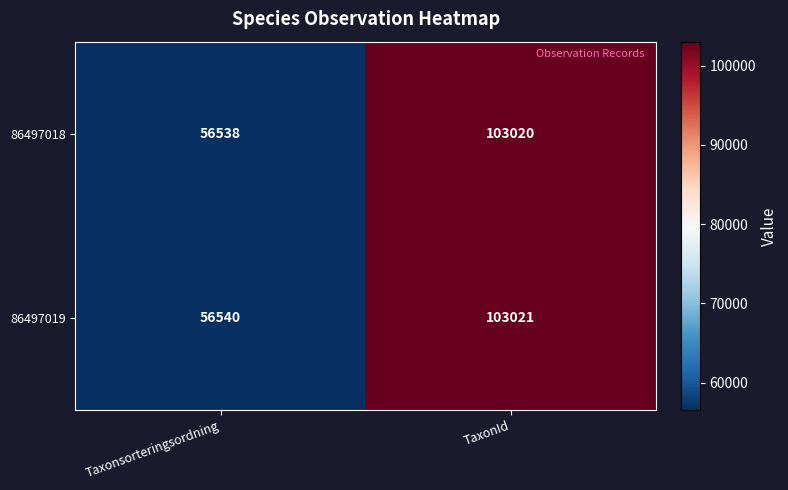

Between Taxonsorteringsordning and TaxonId, which series saw the biggest shift?

86497018